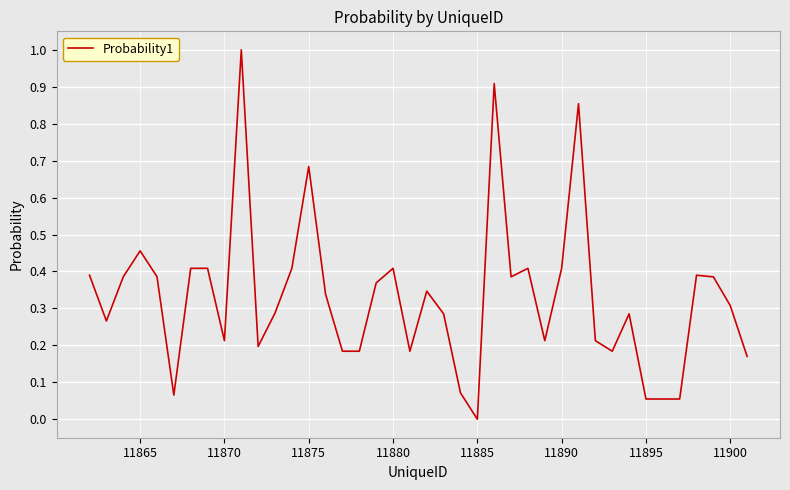

What is the difference between the maximum and minimum values?

1.0